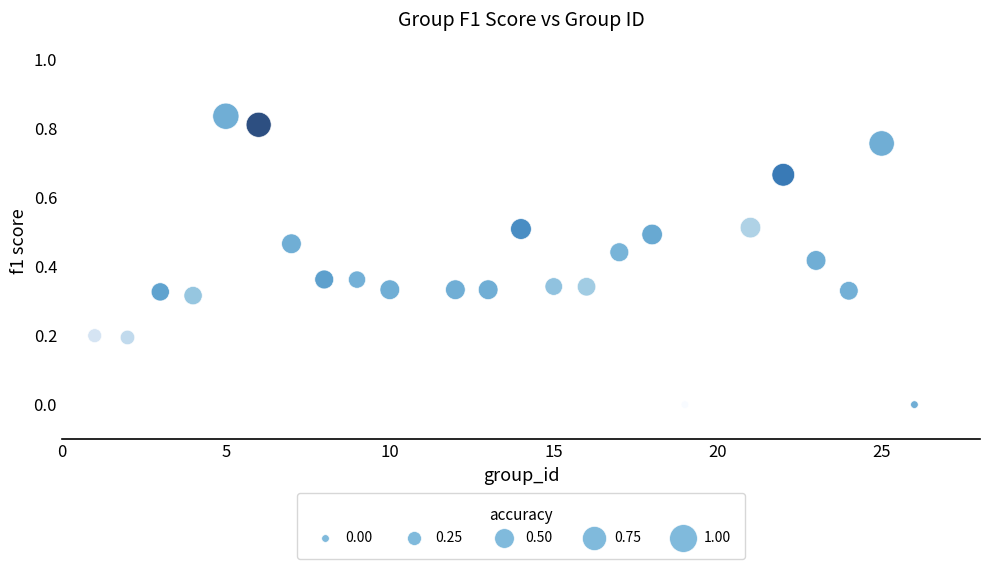

What is the range of X values (max minus min)?

25.0